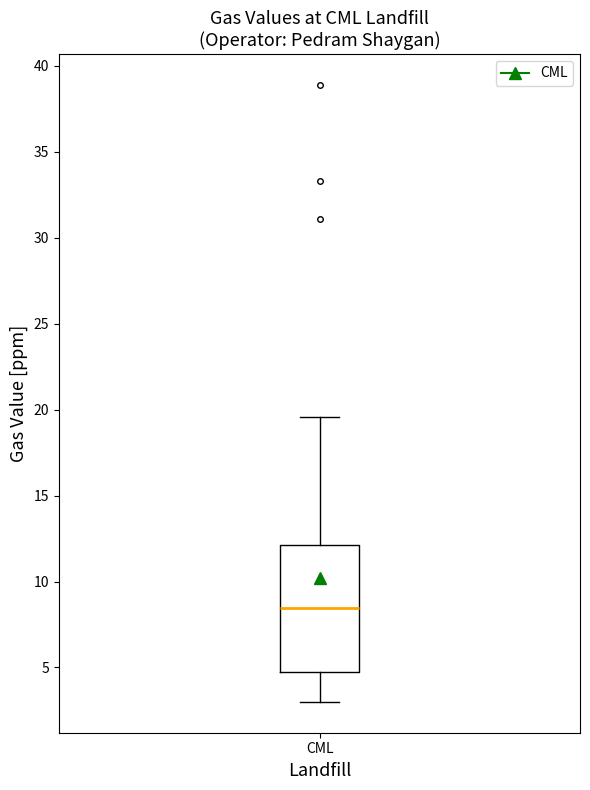

Read this box plot against the y-axis: the position of the median line, the range covered by the box, and the ends of both whiskers. The values are not printed on the chart, so give them approximately, as read against the axis.

median 8.5, box 4.5 to 12.0, whiskers 3.0 to 19.5